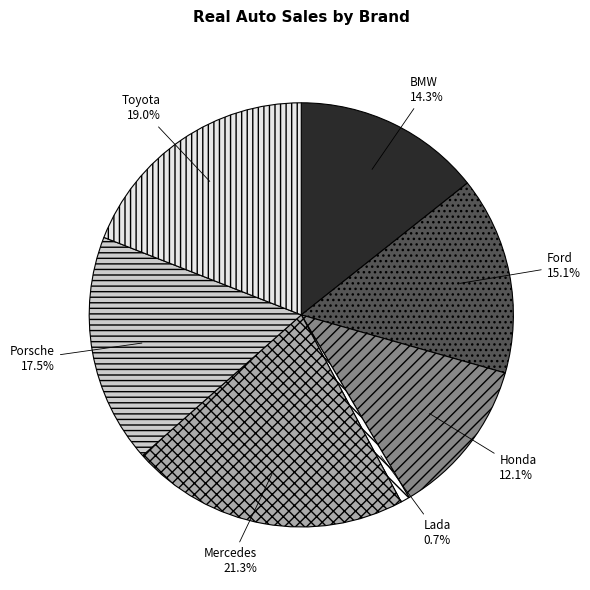

Is it true that Lada is 1% of the pie?

True